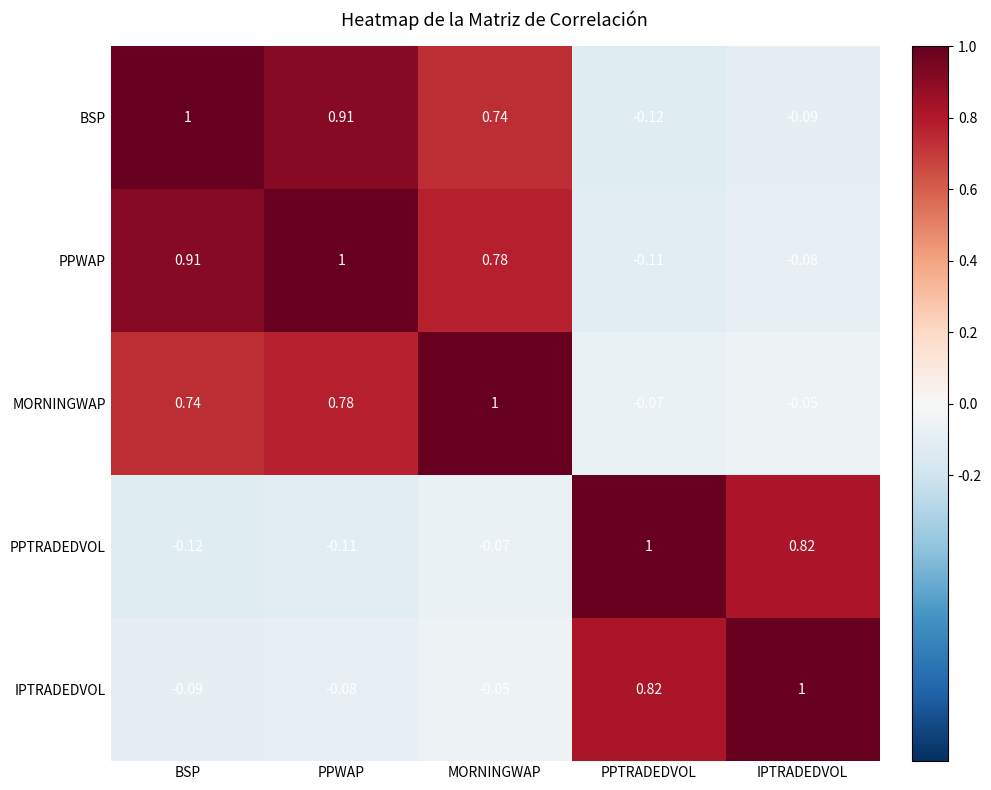

How many values in PPWAP are below zero?

2